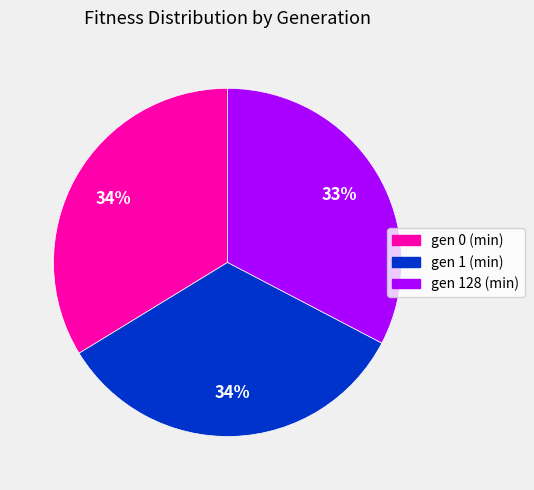

What is the smallest slice in the pie chart?

gen 128 (min)